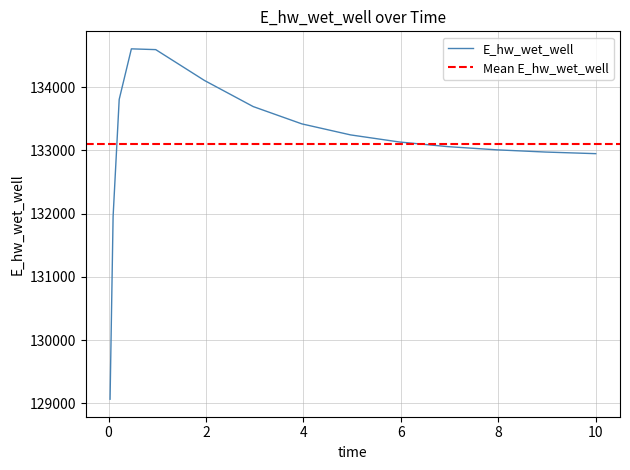

How many interior local peaks (higher than both neighbors) does the data have?

1